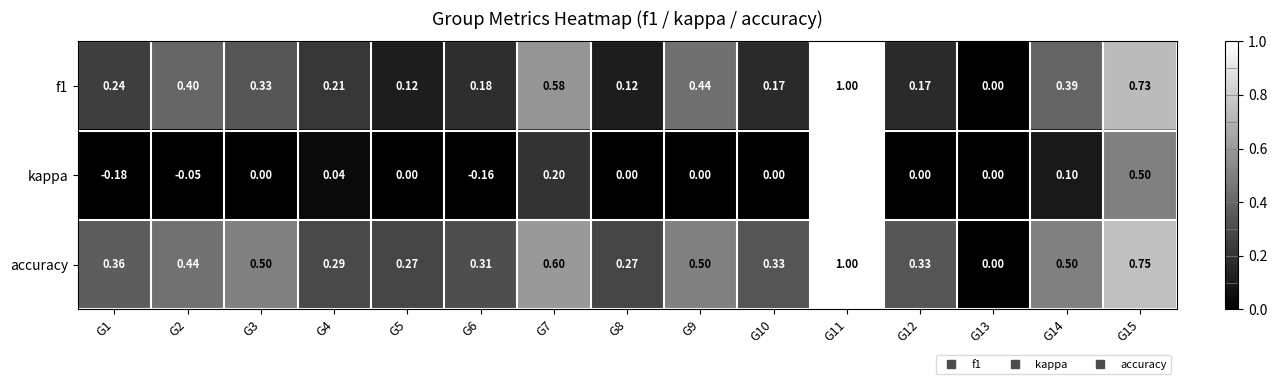

Count the number of data series in this chart.

3